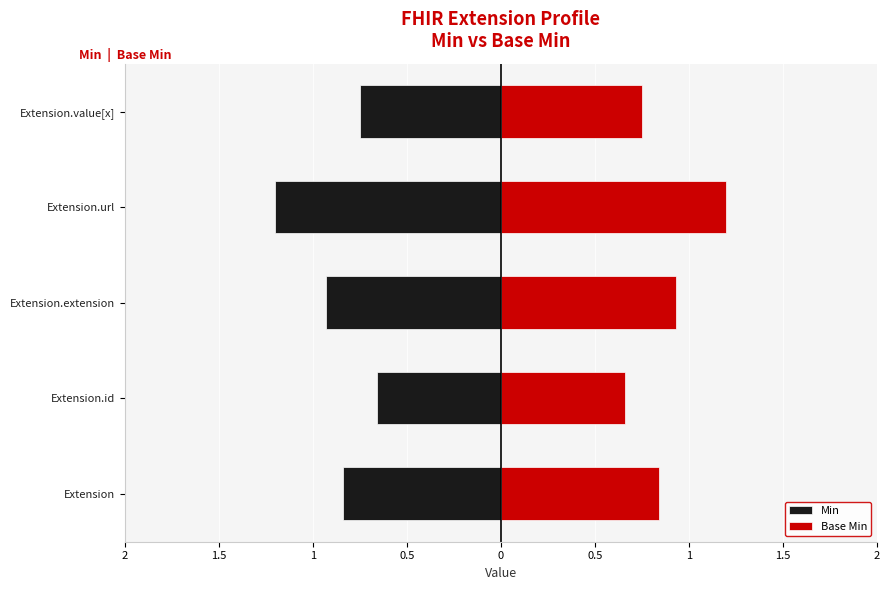

The value of Min at Extension.url is -0.6. True or false?

False